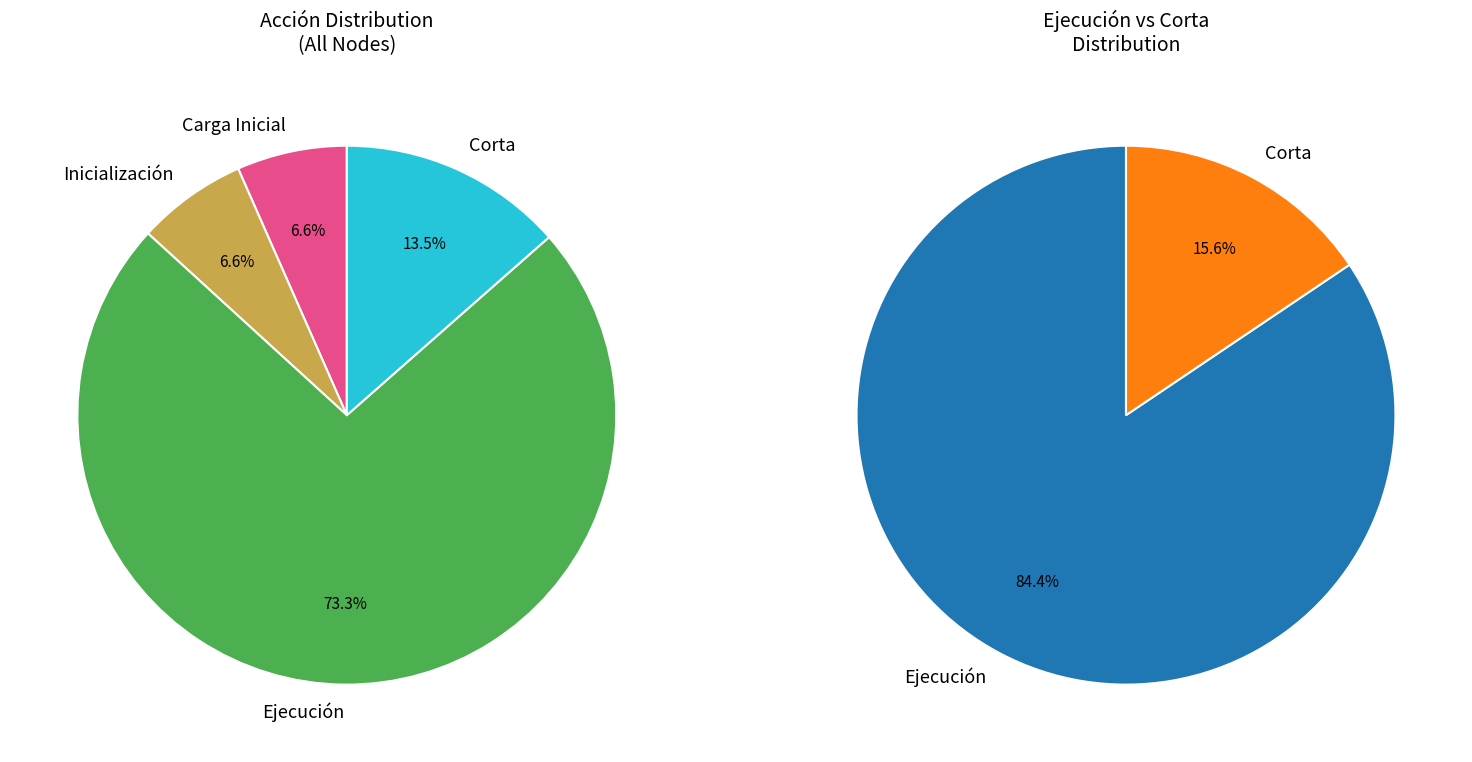

The Inicialización slice represents 1% of the pie. True or false?

False